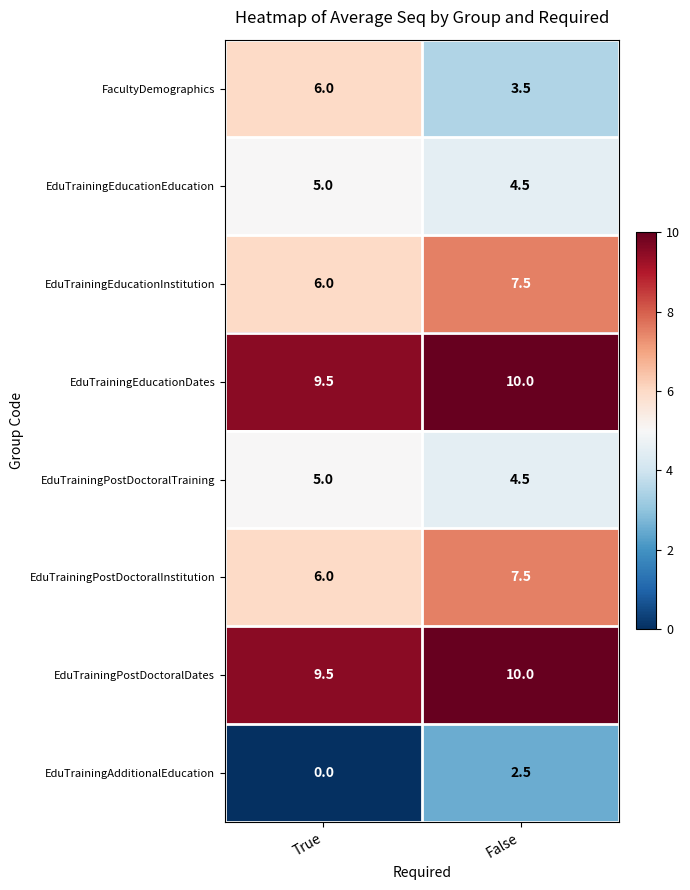

Rank the categories by FacultyDemographics value from highest to lowest.

True, False